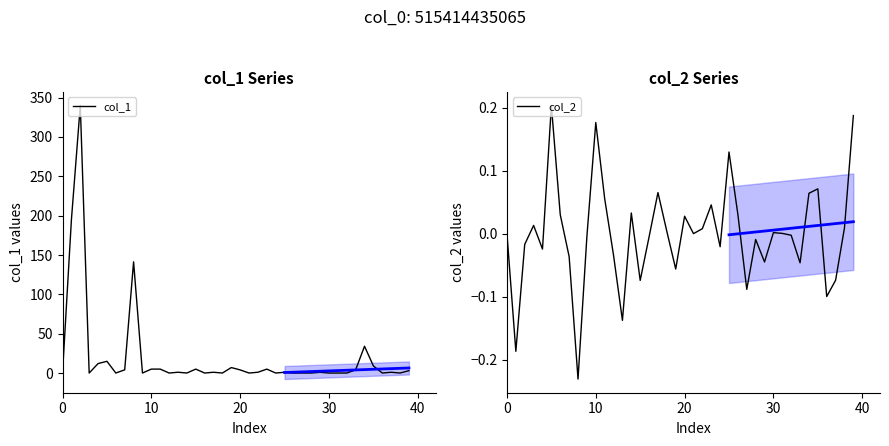

True or false: col_2 and col_1 intersect in this chart.

True